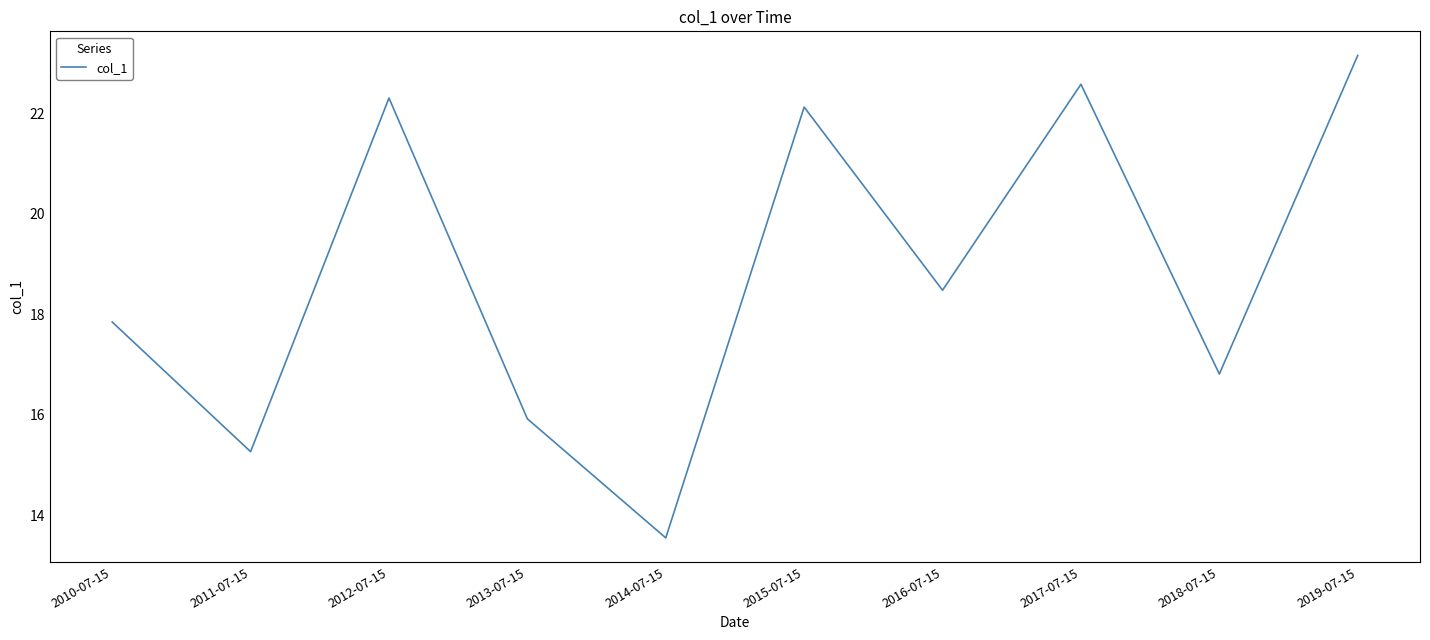

What position from the left is 2013-07-15?

4